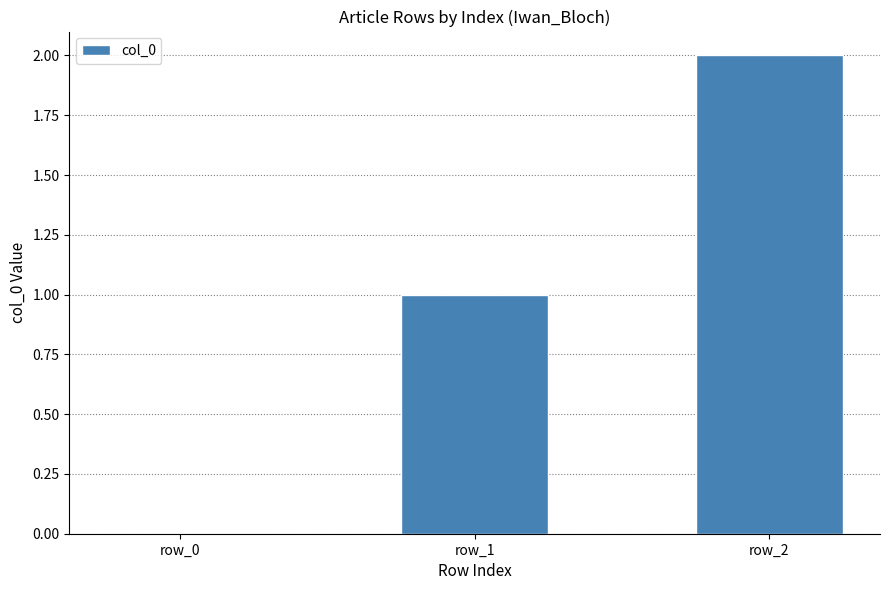

How many positive values are there?

2